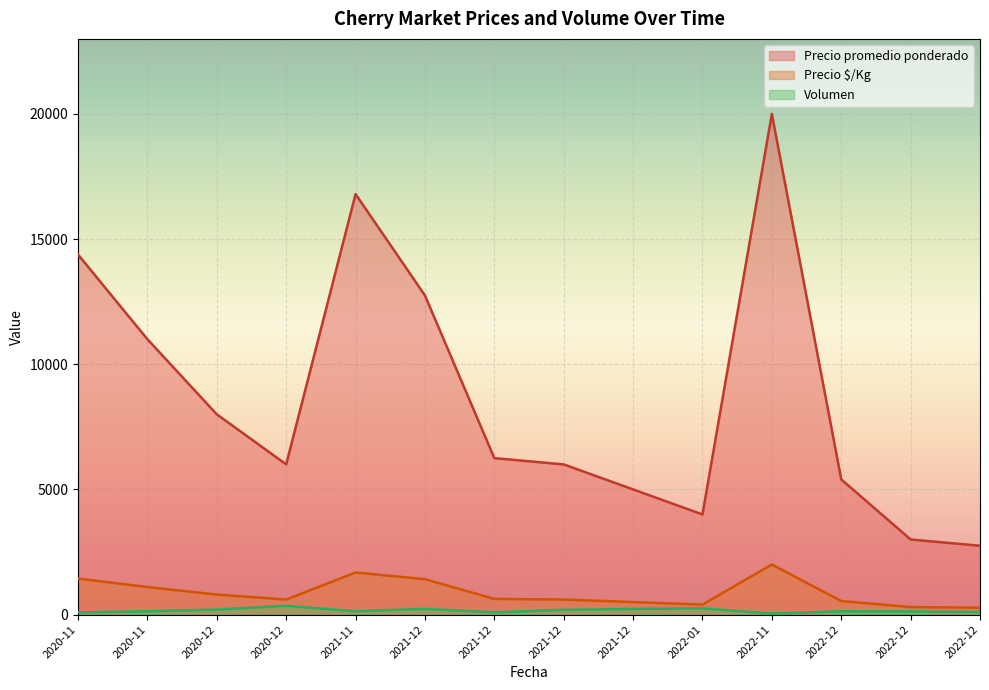

Which category has the highest value in the Precio $/Kg series?

2022-11